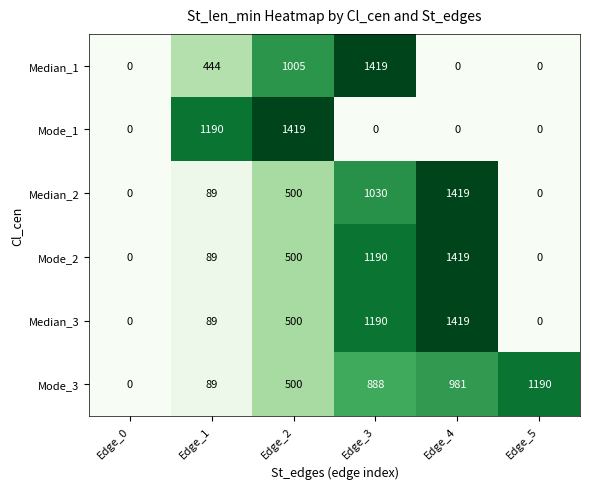

The value of Median_2 at Edge_1 is 89. True or false?

True